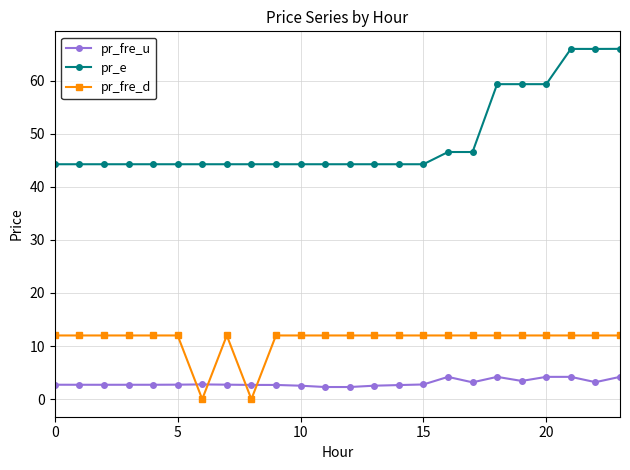

What is the difference between the second highest and minimum values in the pr_e series?

21.7